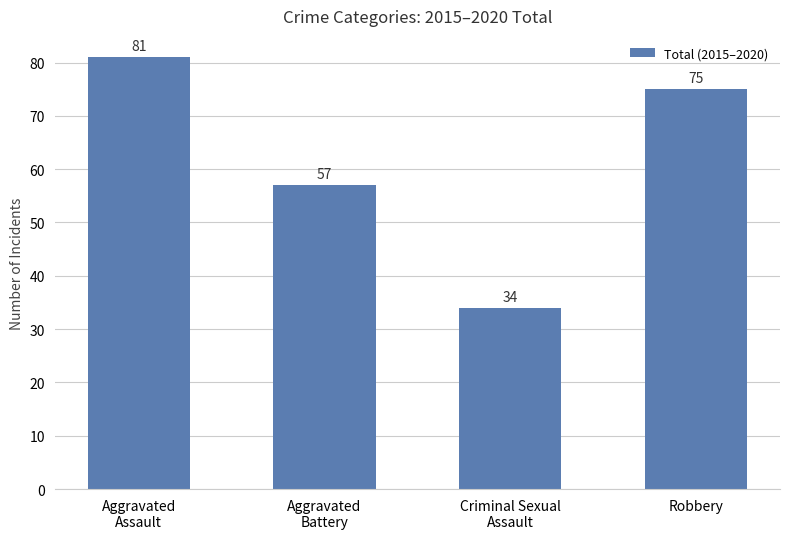

Which category has the lowest value across all series?

Criminal Sexual
Assault